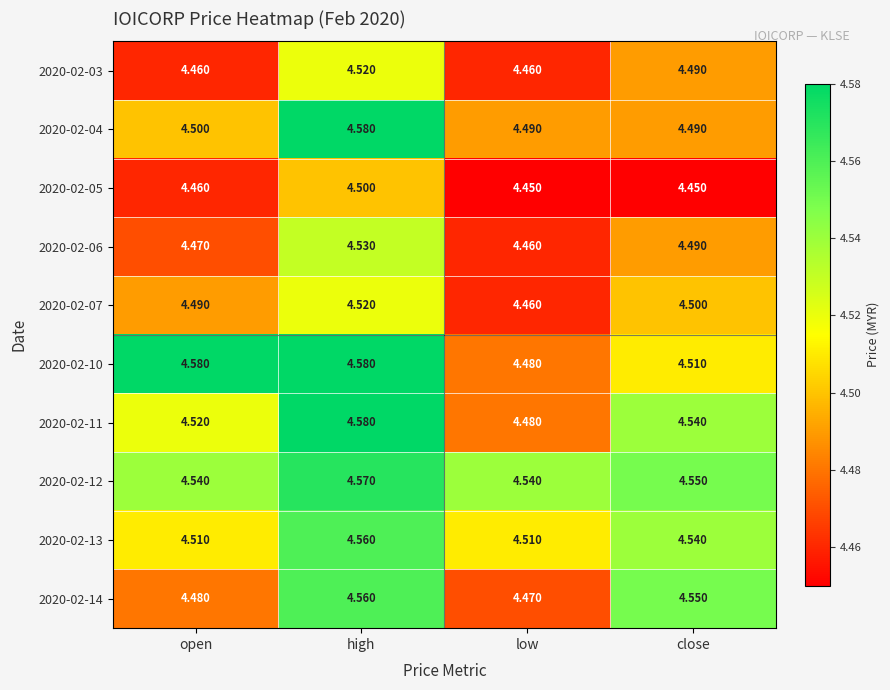

List the labels in order of 2020-02-14 value, largest first.

high, close, open, low